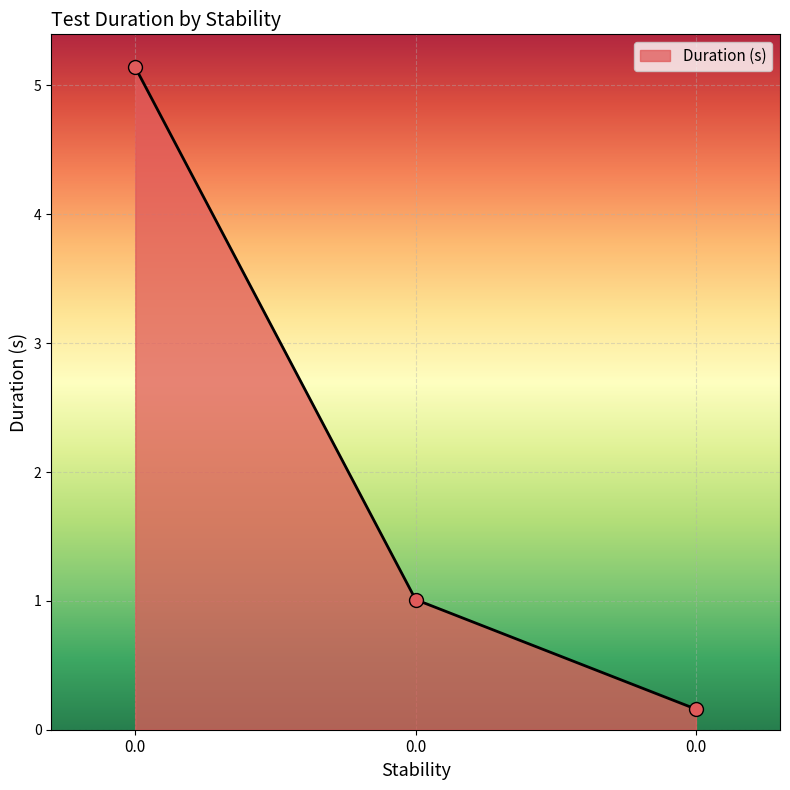

List the labels in order of value, smallest first.

0.0, 0.0, 0.0